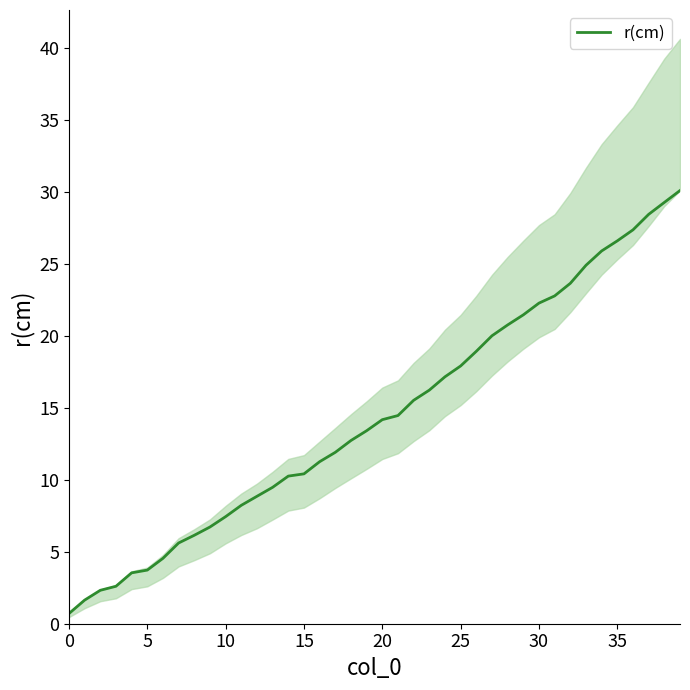

Between 24 and 25, which is larger?

25